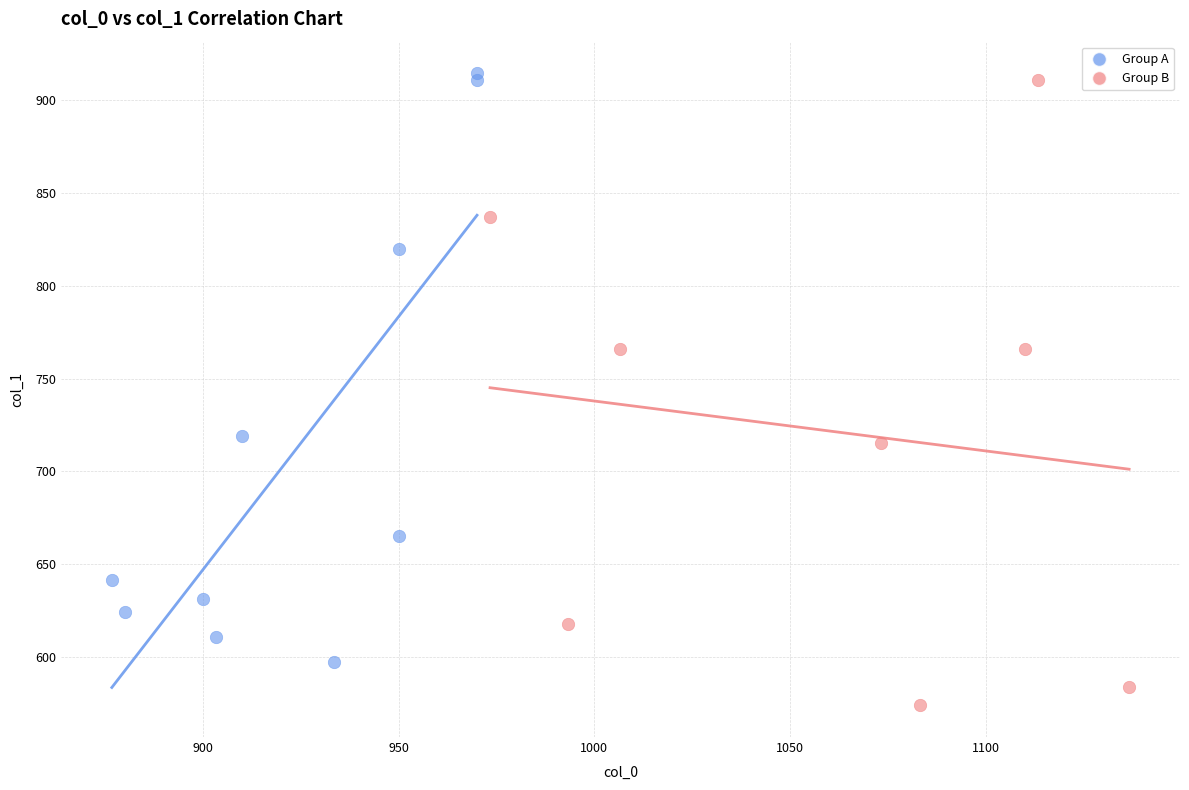

Which series contains the highest Y value?

Group A